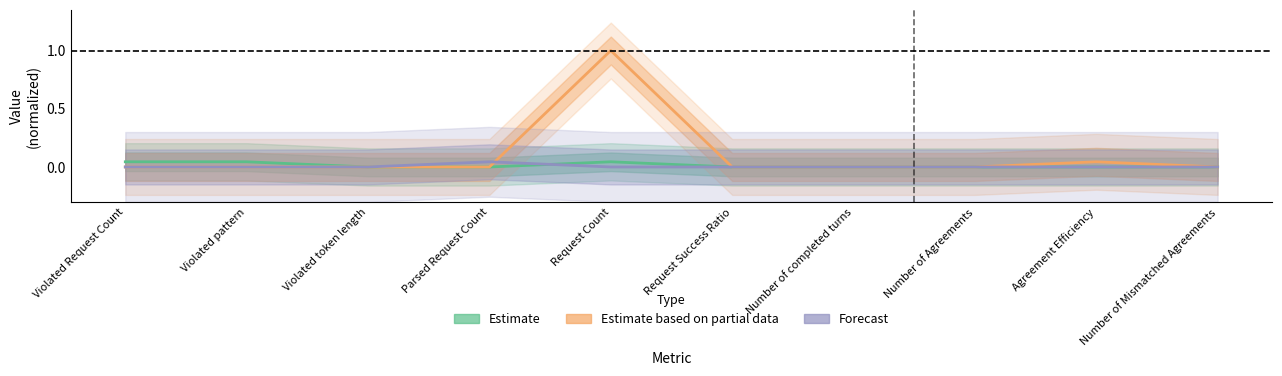

How many data points in Estimate are above 0?

3